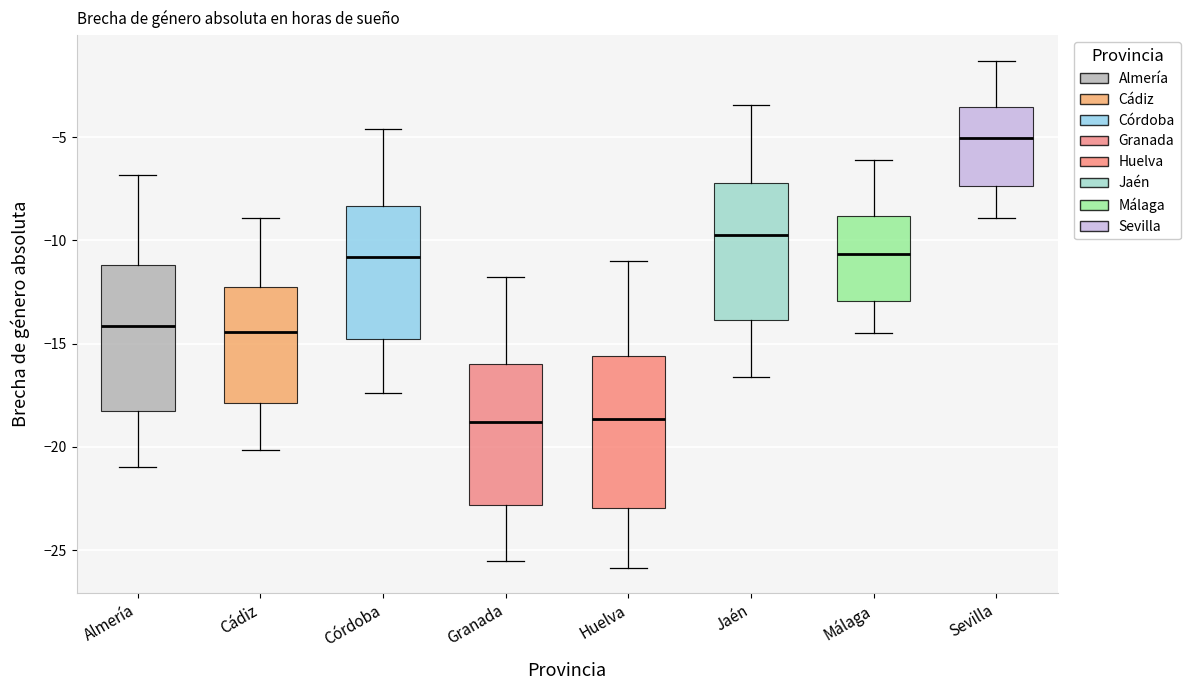

Reading left to right, transcribe this box plot: for each box, give where its median line is, the range the box spans, and where its two whiskers end, as read against the y-axis. The values are not printed on the chart, so give them approximately, as read against the axis.

Almería: median -14.0, box -18.0 to -11.0, whiskers -21.0 to -7.0
Cádiz: median -14.5, box -18.0 to -12.0, whiskers -20.0 to -9.0
Córdoba: median -11.0, box -15.0 to -8.5, whiskers -17.5 to -4.5
Granada: median -19.0, box -23.0 to -16.0, whiskers -25.5 to -12.0
Huelva: median -18.5, box -23.0 to -15.5, whiskers -26.0 to -11.0
Jaén: median -9.5, box -14.0 to -7.0, whiskers -16.5 to -3.5
Málaga: median -10.5, box -13.0 to -9.0, whiskers -14.5 to -6.0
Sevilla: median -5.0, box -7.5 to -3.5, whiskers -9.0 to -1.5